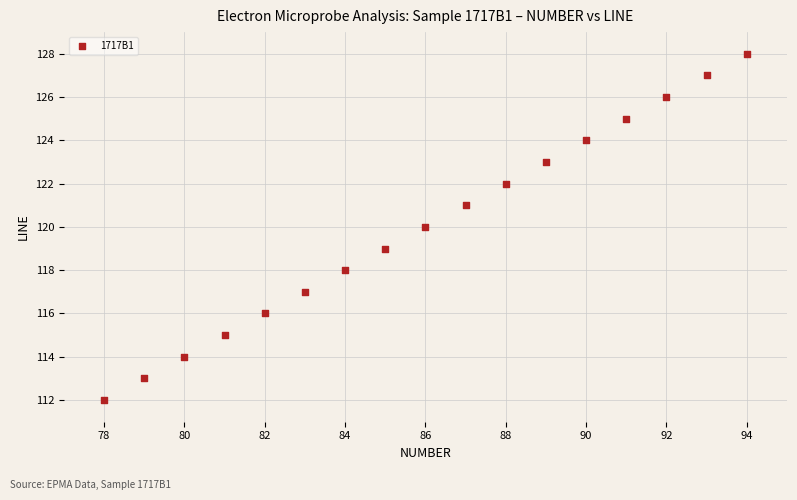

What is the range of X values (max minus min)?

16